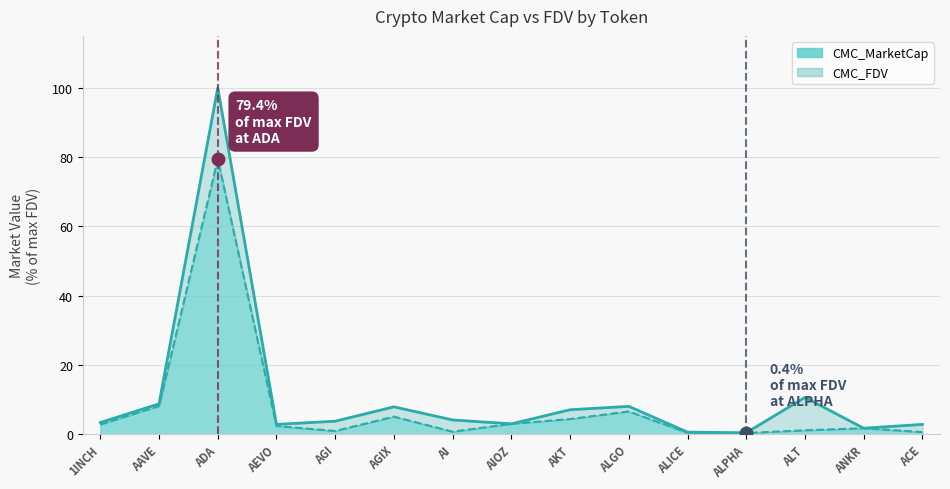

What is the maximum value for CMC_FDV?

100.0